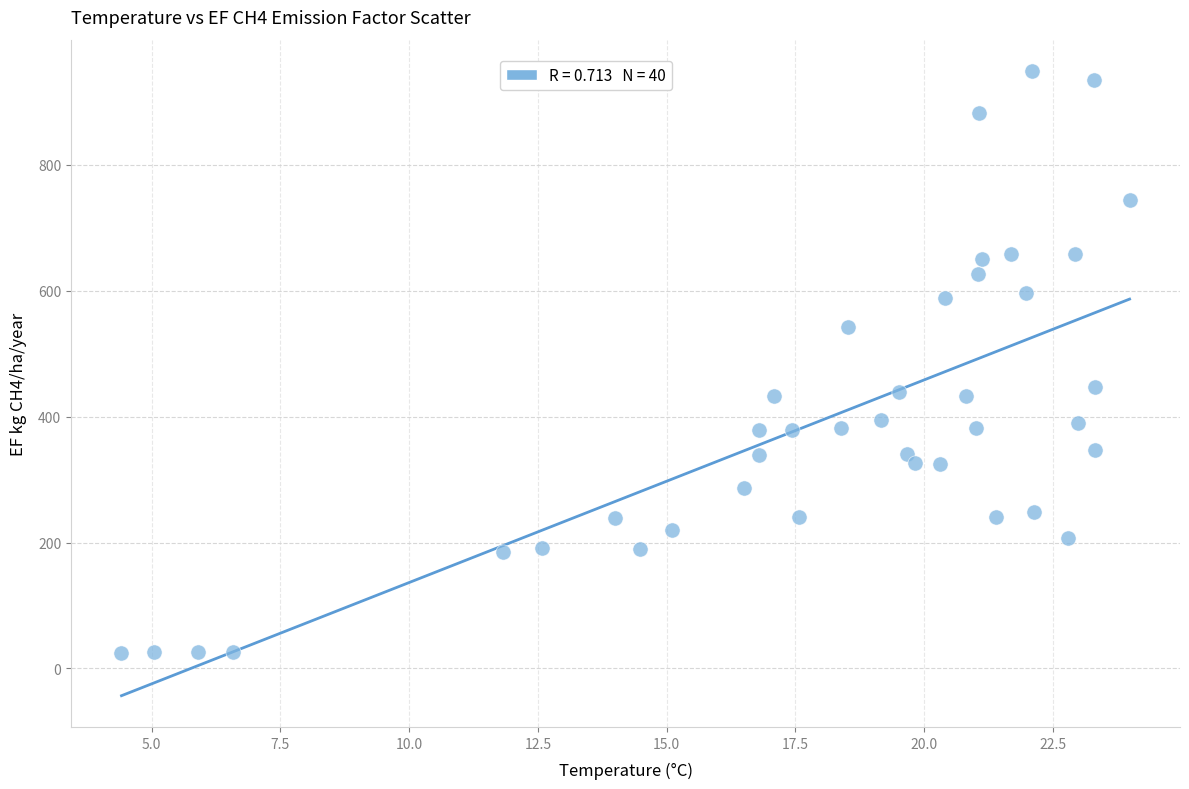

What is the range of Y values (max minus min)?

923.7